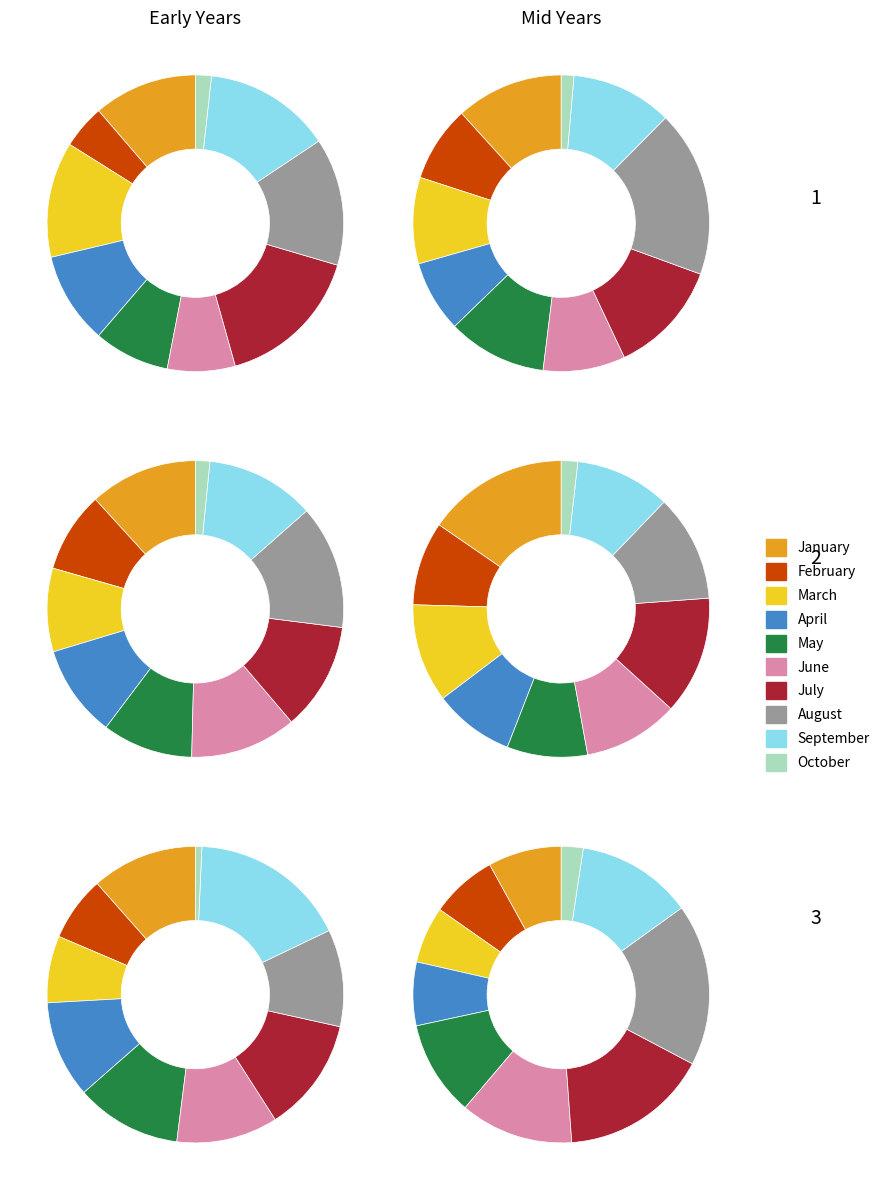

Does April represent more than half of the total?

No